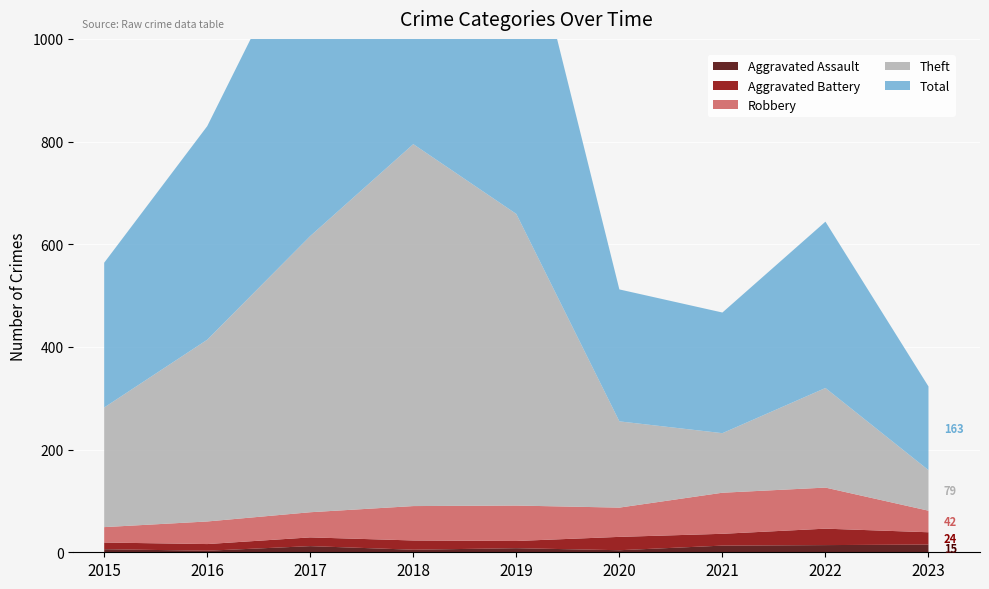

Reading left to right, what are all the values shown in this chart?

Aggravated Assault: 2015=6	2016=3	2017=12	2018=5	2019=8	2020=4	2021=13	2022=14	2023=15
Aggravated Battery: 2015=13	2016=13	2017=17	2018=18	2019=14	2020=26	2021=23	2022=32	2023=24
Robbery: 2015=30	2016=44	2017=49	2018=67	2019=69	2020=57	2021=80	2022=80	2023=42
Theft: 2015=233	2016=354	2017=538	2018=705	2019=568	2020=168	2021=116	2022=194	2023=79
Total: 2015=282	2016=416	2017=617	2018=797	2019=660	2020=257	2021=235	2022=324	2023=163